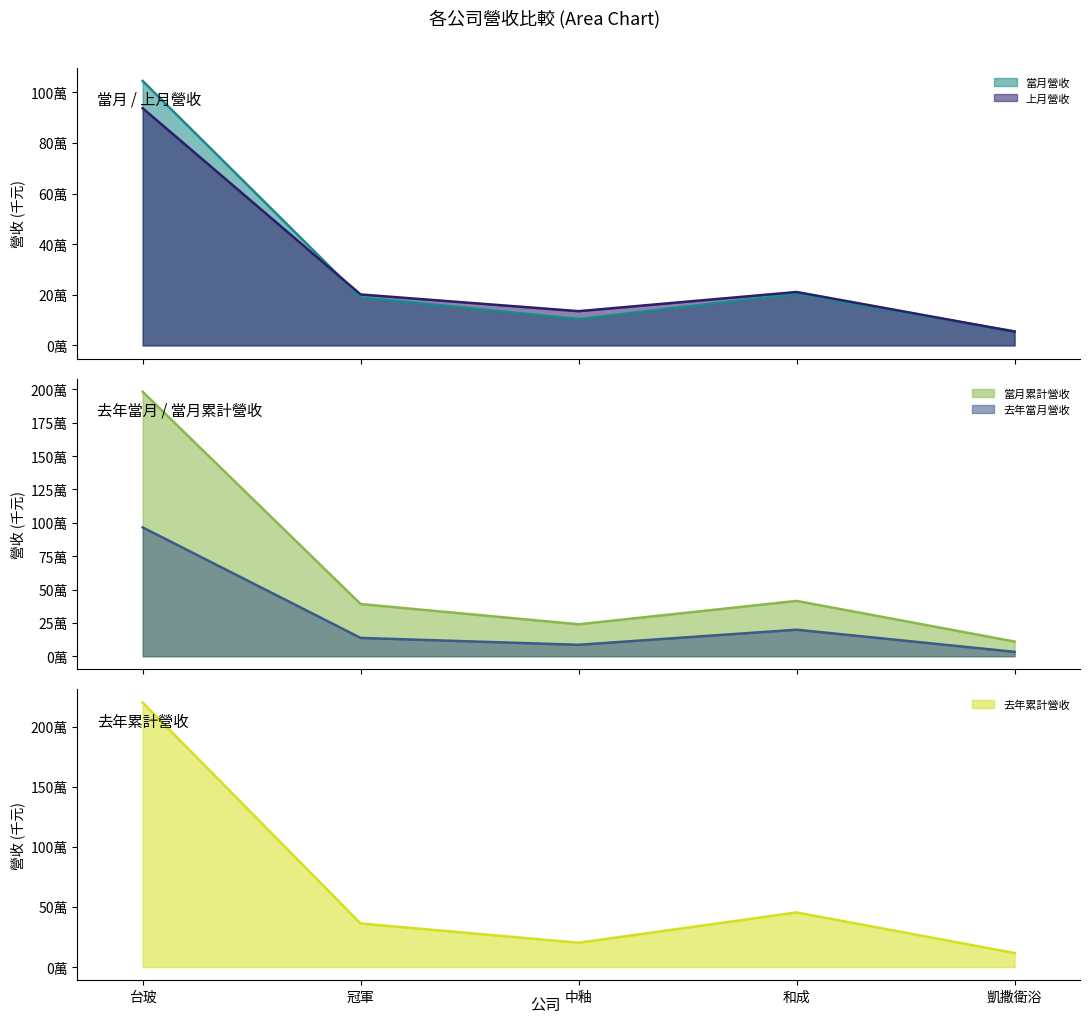

Which series has the widest spread of values?

去年累計營收